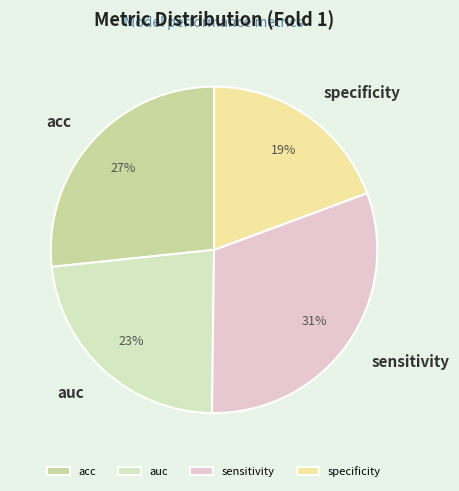

How many slices are in this pie chart?

4